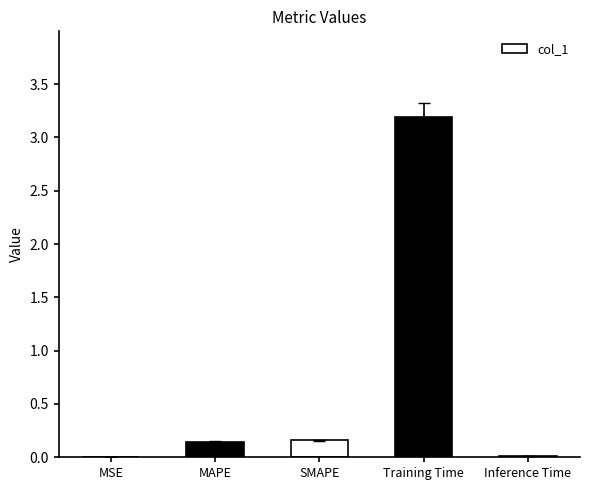

What is the sum of all values?

3.5